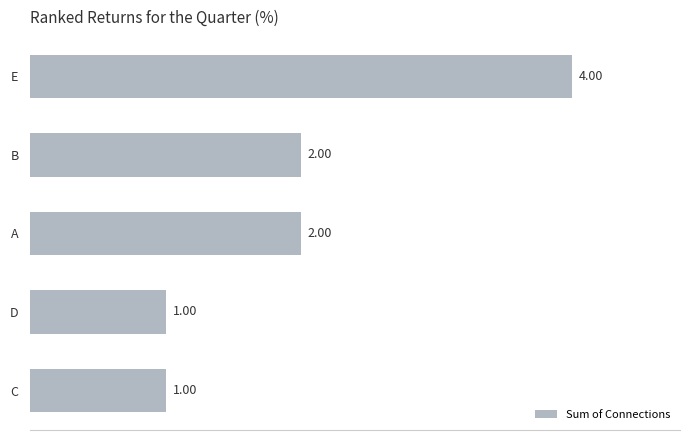

How many data points are less than 2?

2